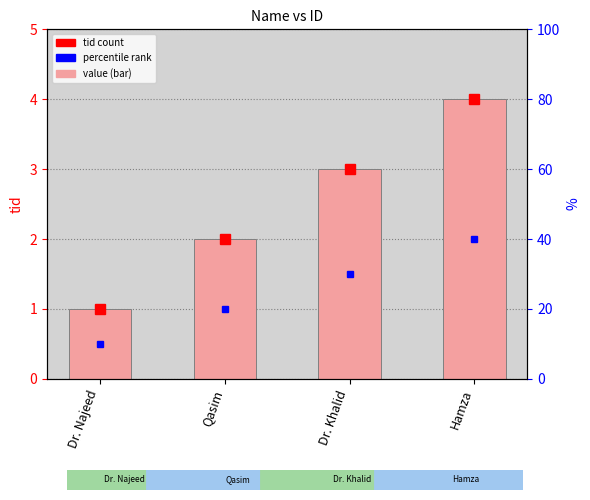

List the labels in order of value, largest first.

Hamza, Dr. Khalid, Qasim, Dr. Najeed